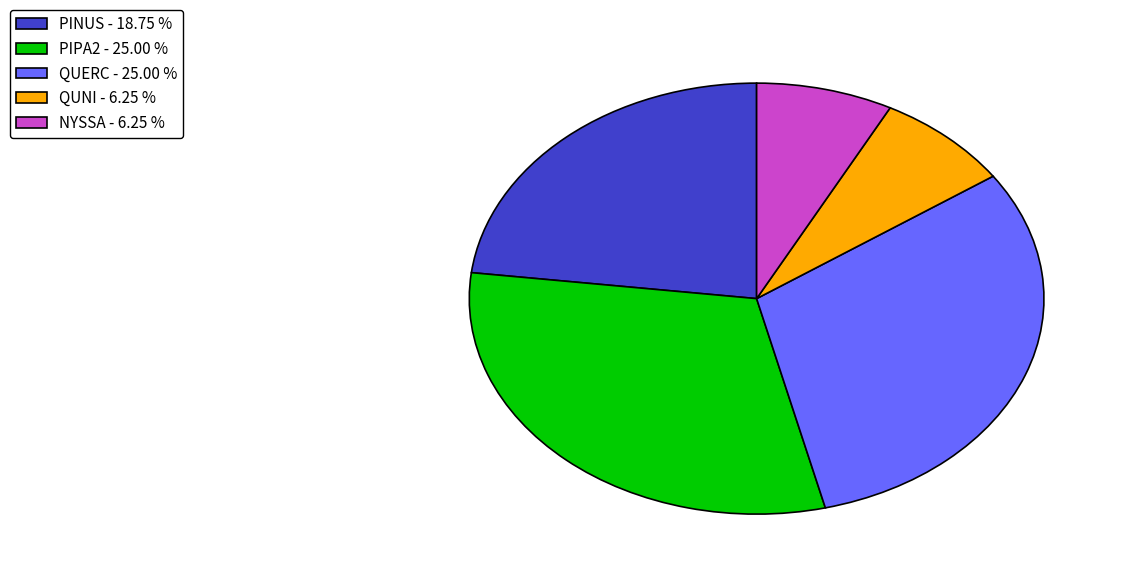

Does any single category account for the majority?

No